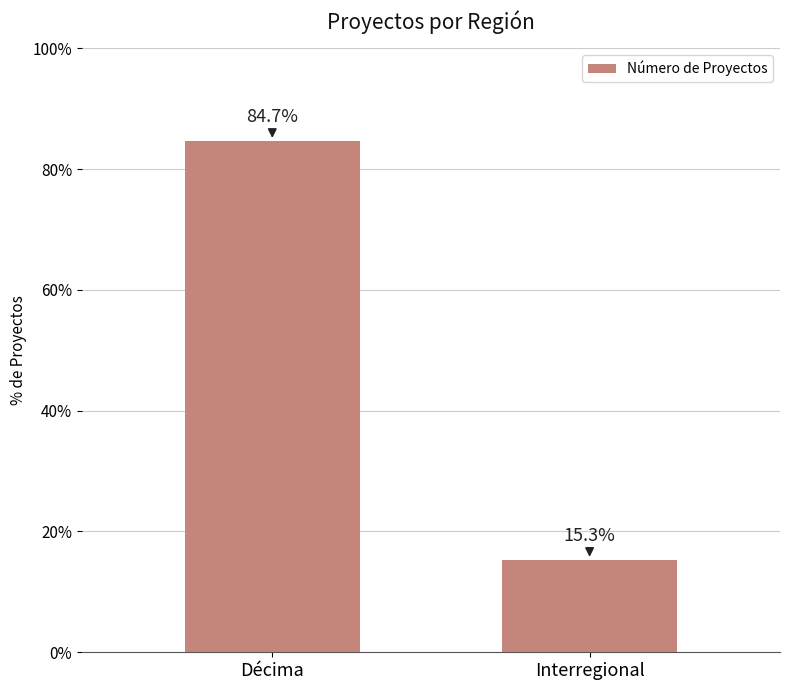

What is the average value?

50.0